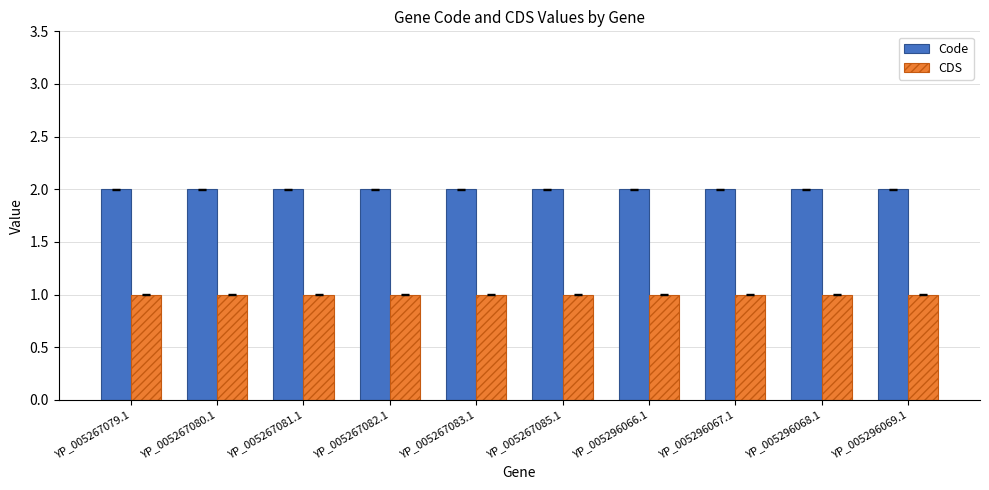

What is the label of the 8th bar from the right?

YP_005267081.1